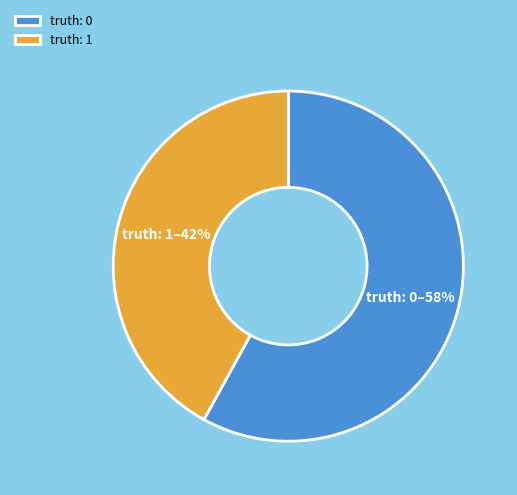

Is it true that truth: 0 is 45% of the pie?

False